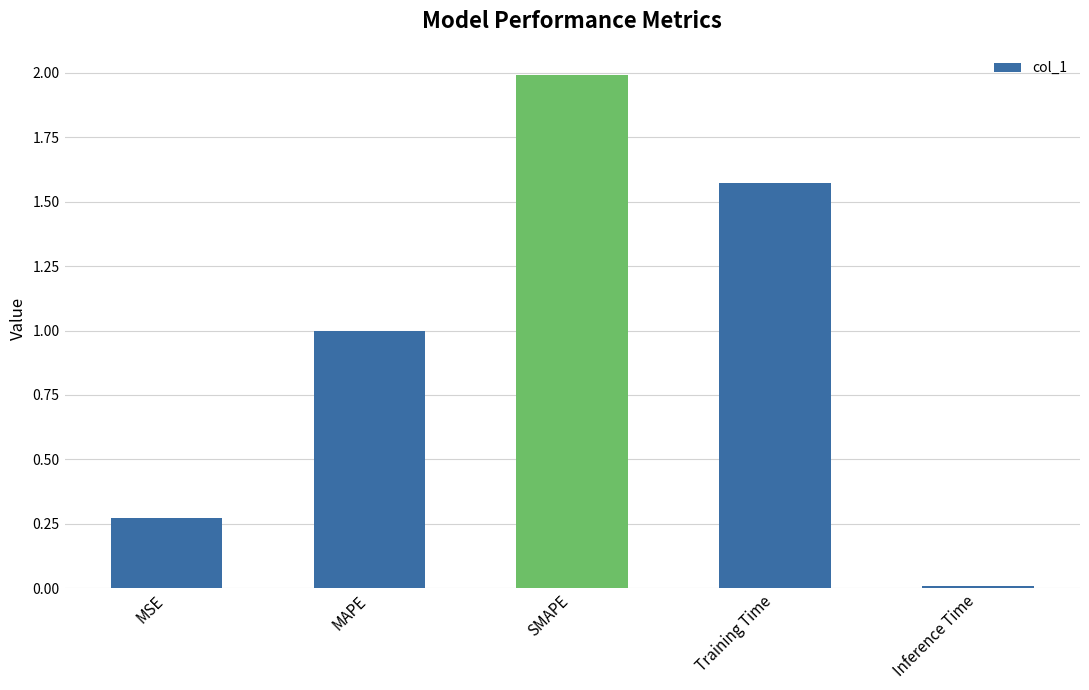

What position from the left is Inference Time?

5